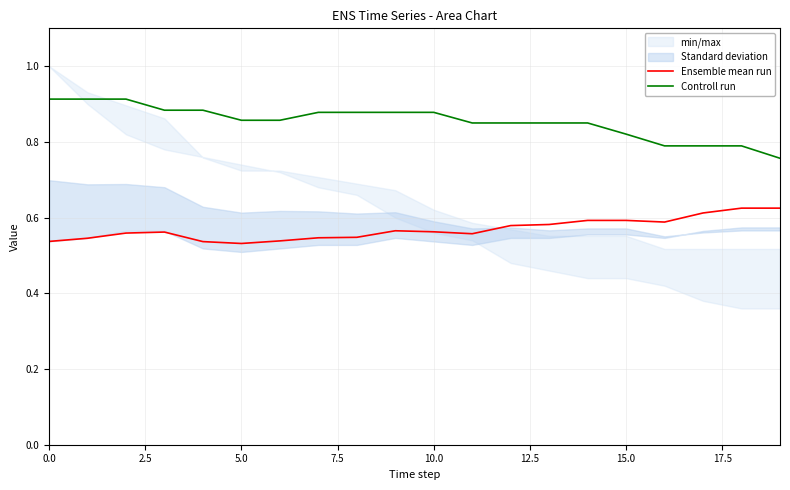

How many Ensemble mean run values are between 0 and 1?

20